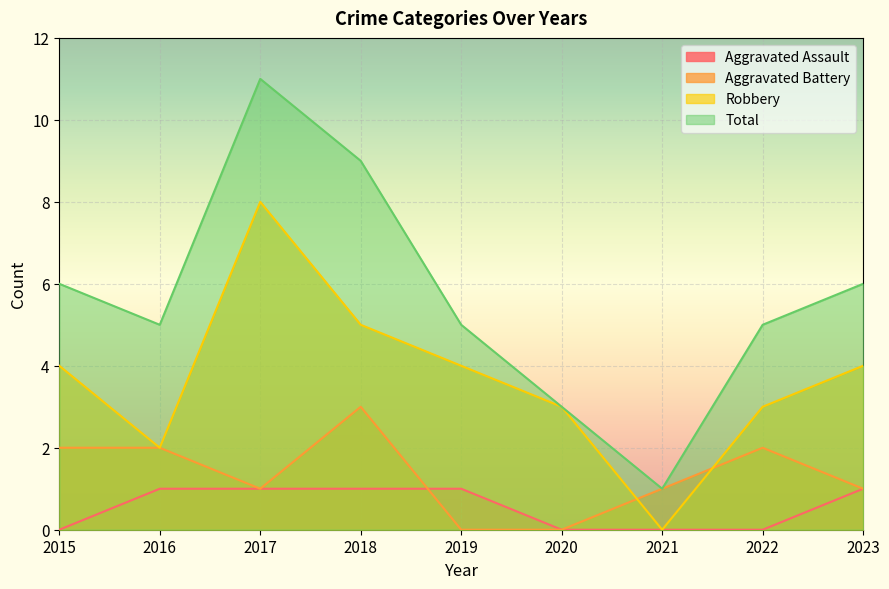

Reading right to left, transcribe all the data shown in this chart.

Aggravated Assault: 2023=1	2022=0	2021=0	2020=0	2019=1	2018=1	2017=1	2016=1	2015=0
Aggravated Battery: 2023=1	2022=2	2021=1	2020=0	2019=0	2018=3	2017=1	2016=2	2015=2
Robbery: 2023=4	2022=3	2021=0	2020=3	2019=4	2018=5	2017=8	2016=2	2015=4
Total: 2023=6	2022=5	2021=1	2020=3	2019=5	2018=9	2017=11	2016=5	2015=6